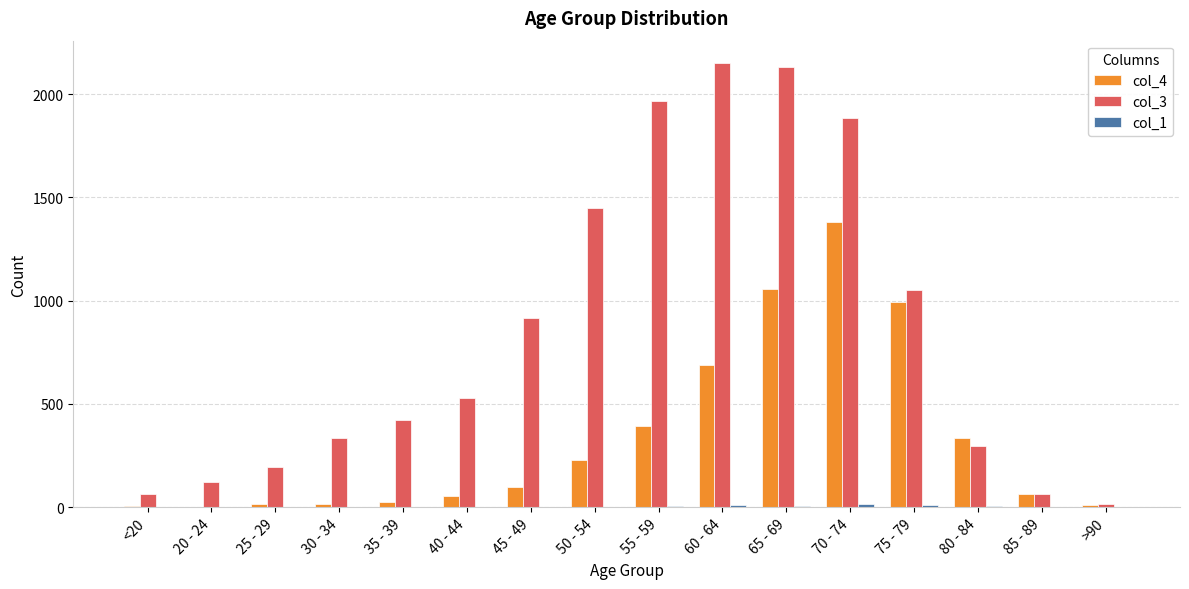

What is the spread (max minus min) of values at 45 - 49?

914